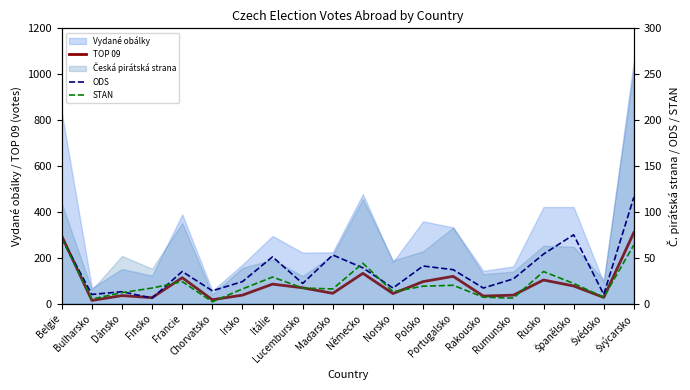

At which category does STAN reach its first local valley?

Bulharsko